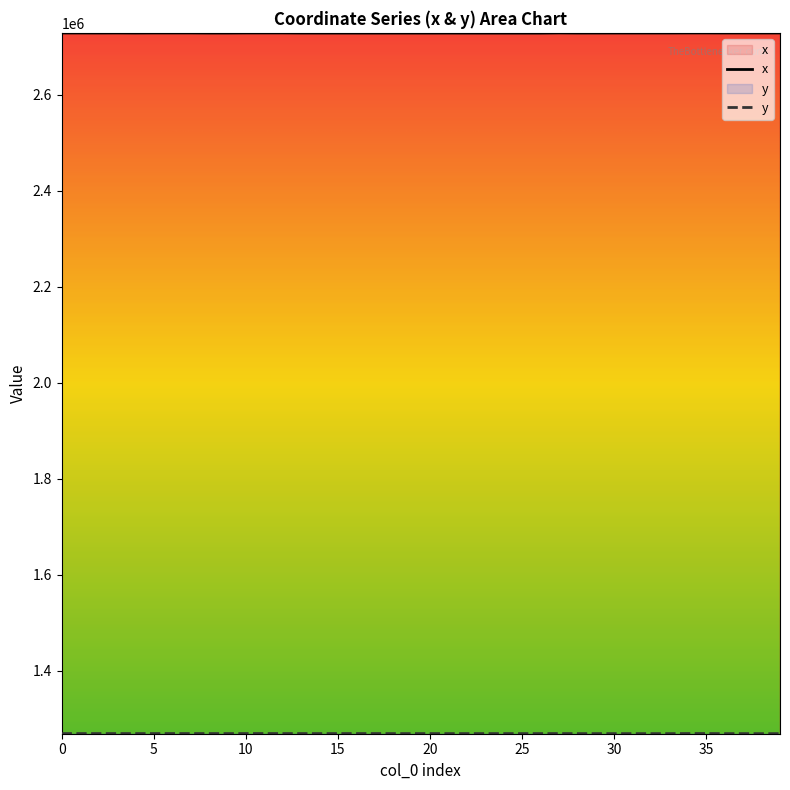

What is the total value across all series at 38?

3998373.4